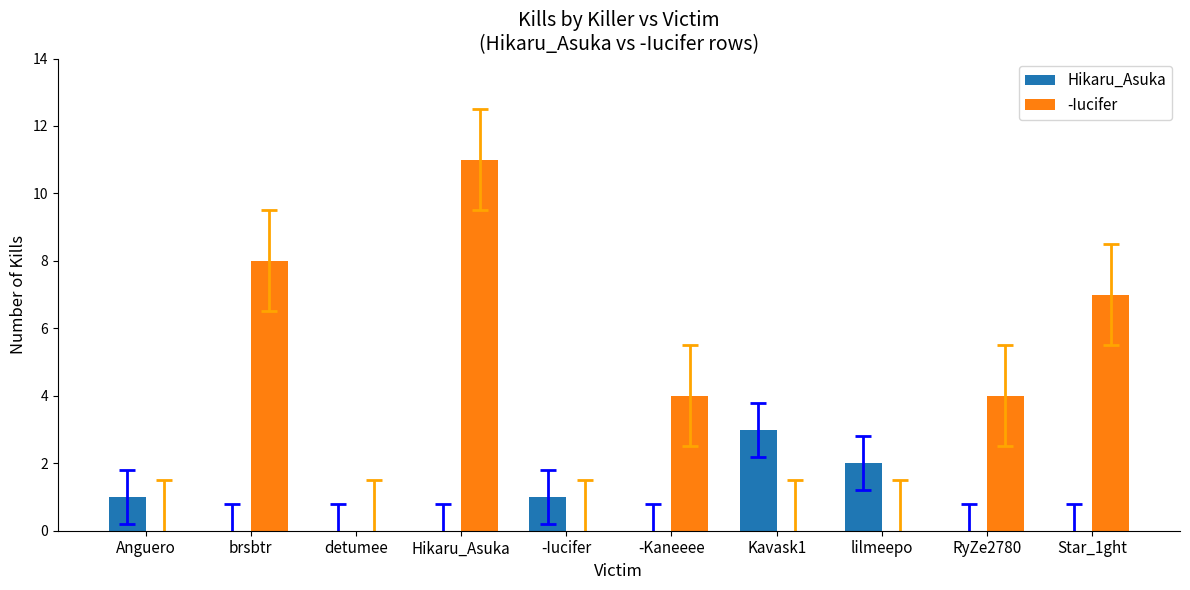

What is the difference between the -Iucifer values at Anguero and -Kaneeee?

4